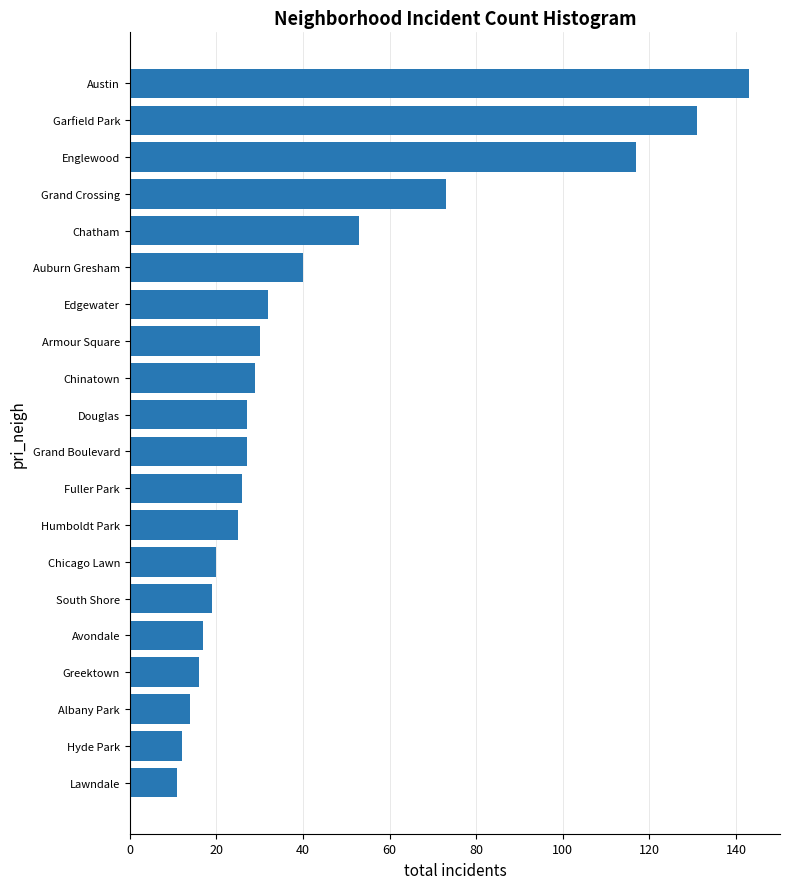

What is the label of the 11th bar from the top?

Grand Boulevard